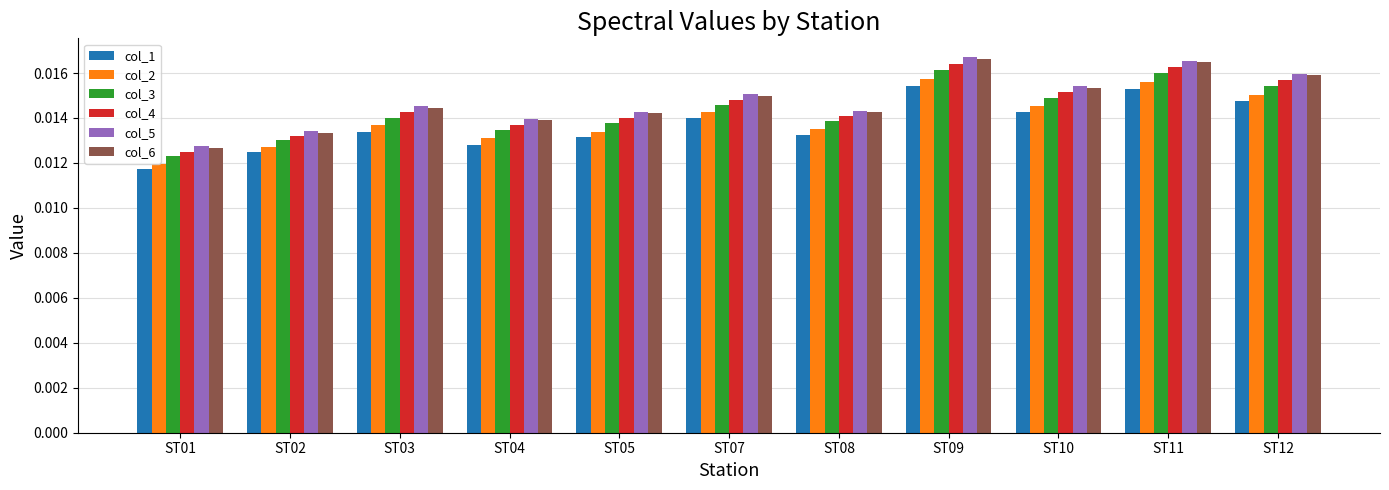

Is the value of col_2 at ST03 greater than the value of col_3 at ST10?

No